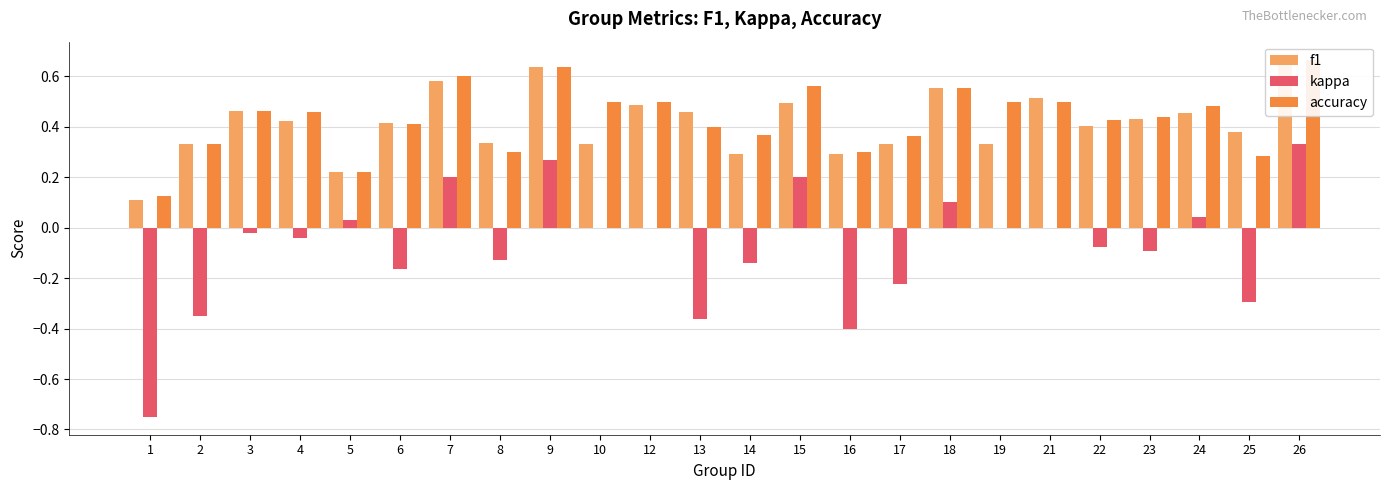

Rank the categories by kappa value from highest to lowest.

26, 9, 7, 15, 18, 24, 5, 10, 12, 19, 21, 3, 4, 22, 23, 8, 14, 6, 17, 25, 2, 13, 16, 1